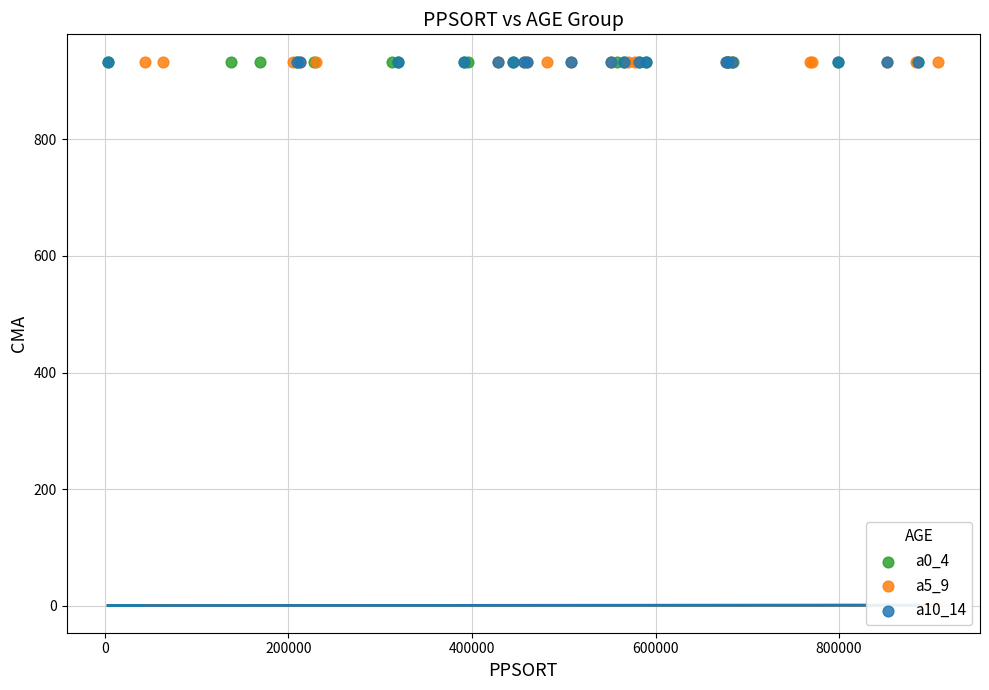

What are all the series names shown in the legend?

a0_4, a5_9, a10_14